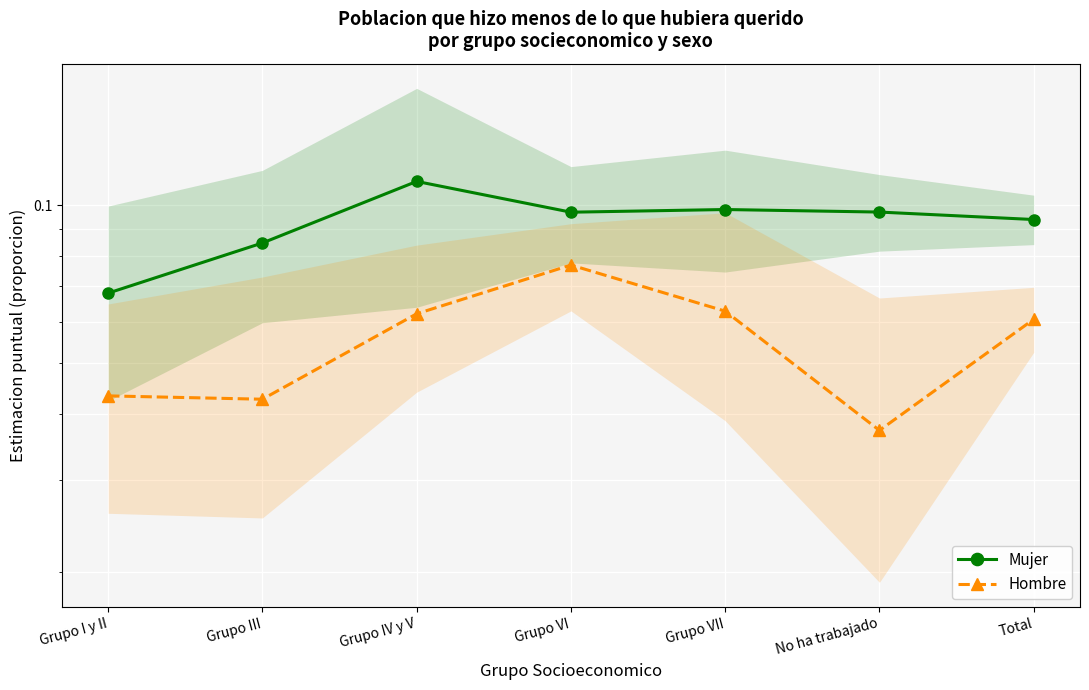

What is the sum of the Hombre values at Grupo VI and Grupo I y II?

0.1